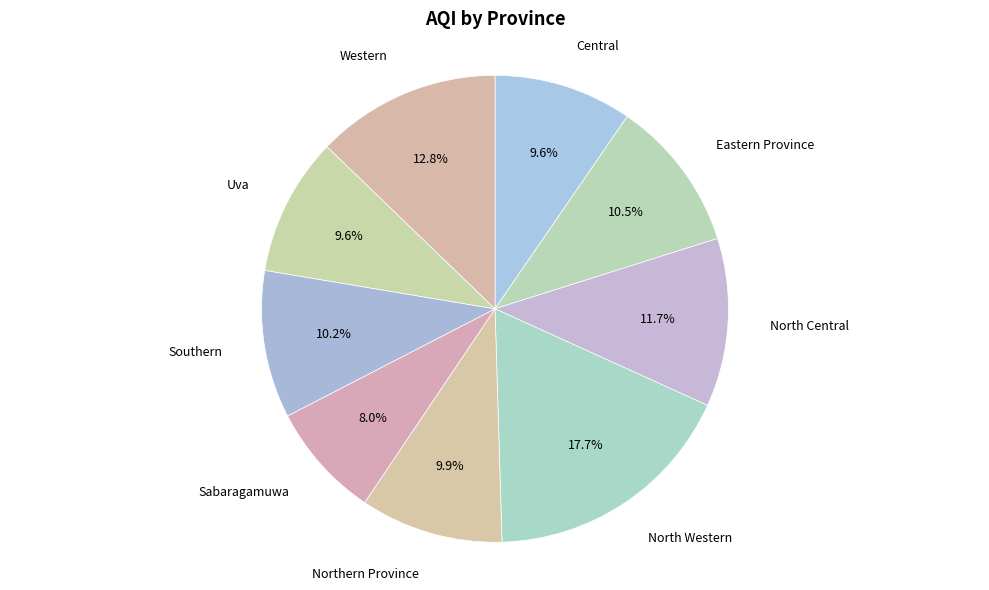

Count the number of slices in the pie.

9